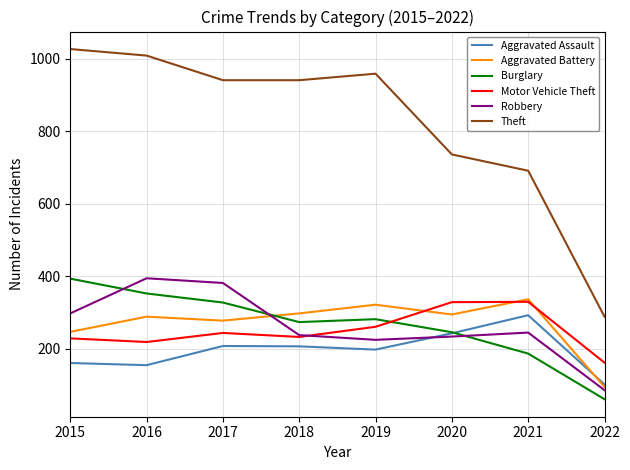

How many lines are shown in the chart?

6